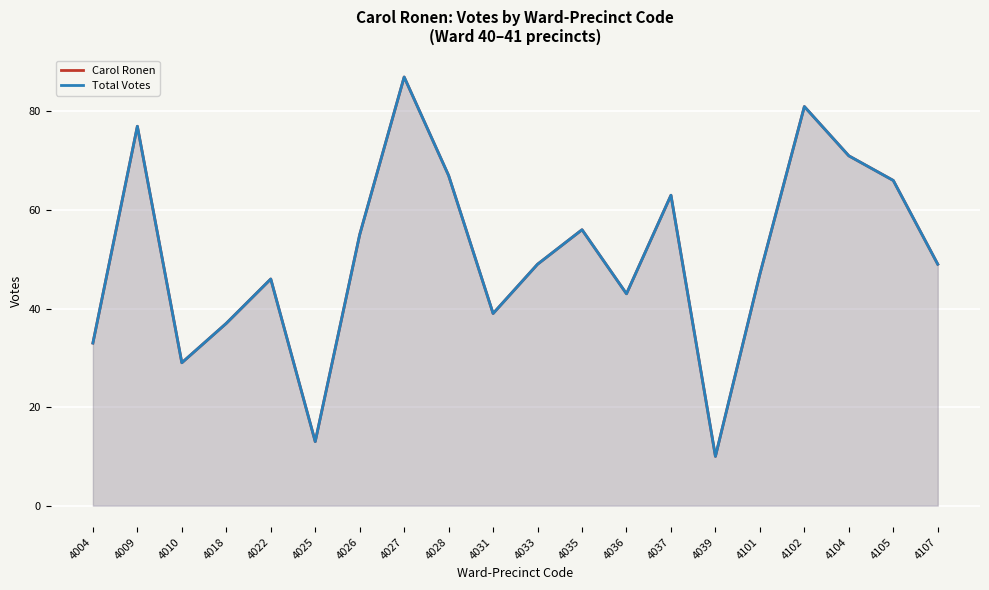

At how many categories does at least one series exceed 77?

2